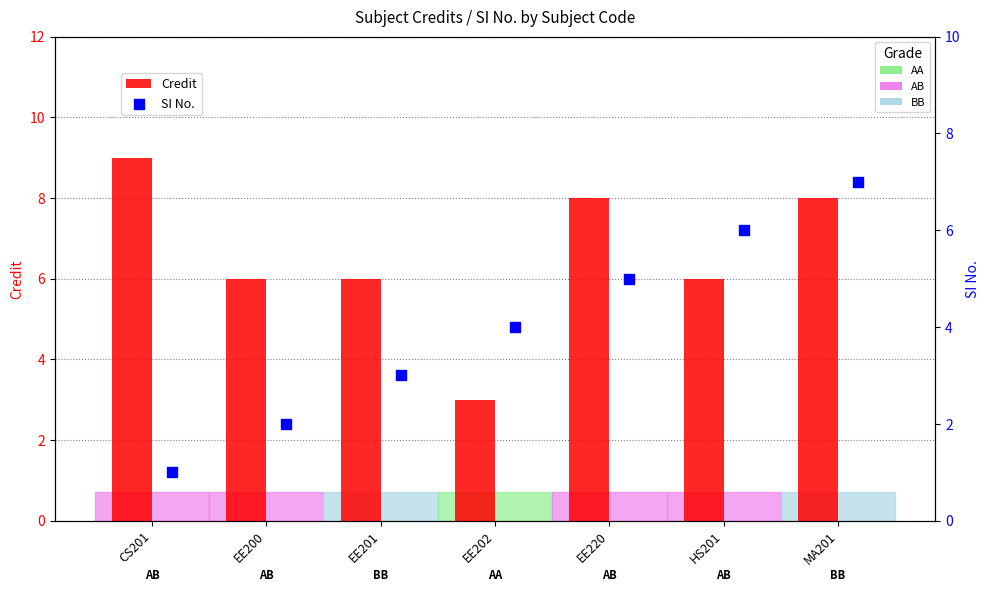

What is the total value across all series at EE202?

7